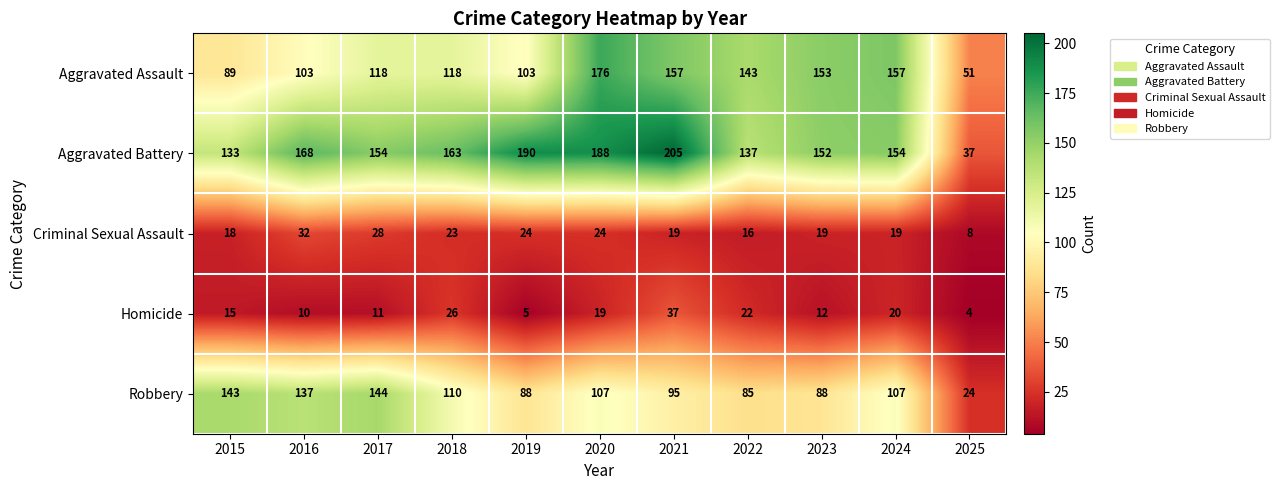

What value does the Homicide series have at 2025, to the nearest 5?

5